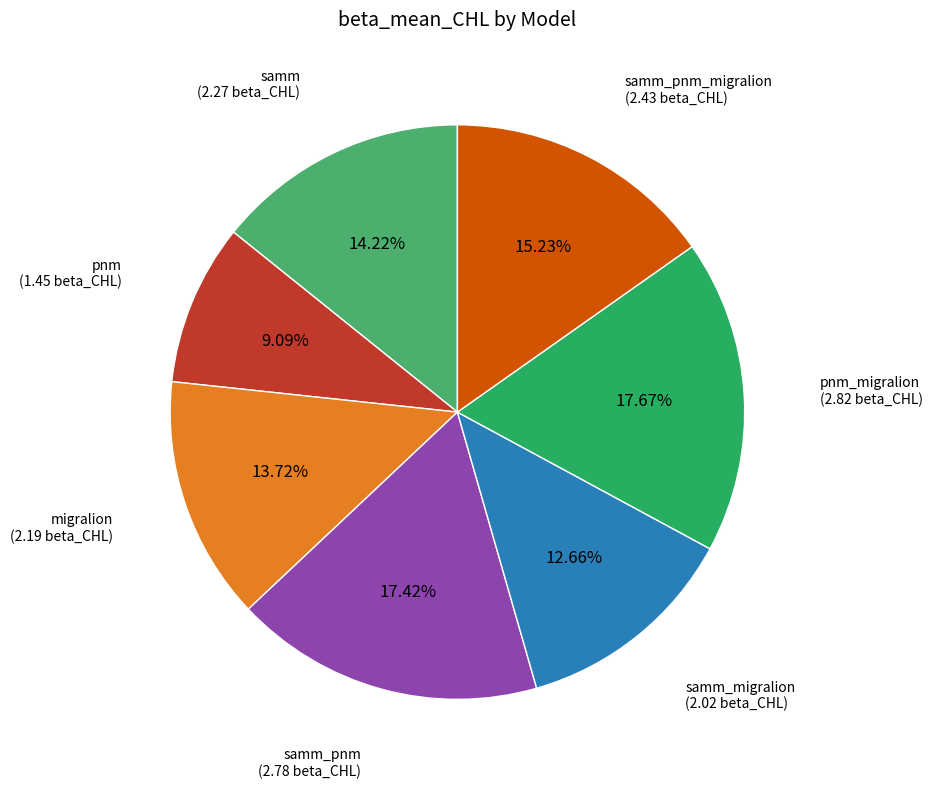

What is the ratio of the value at samm_pnm_migralion to the value at pnm?

1.7